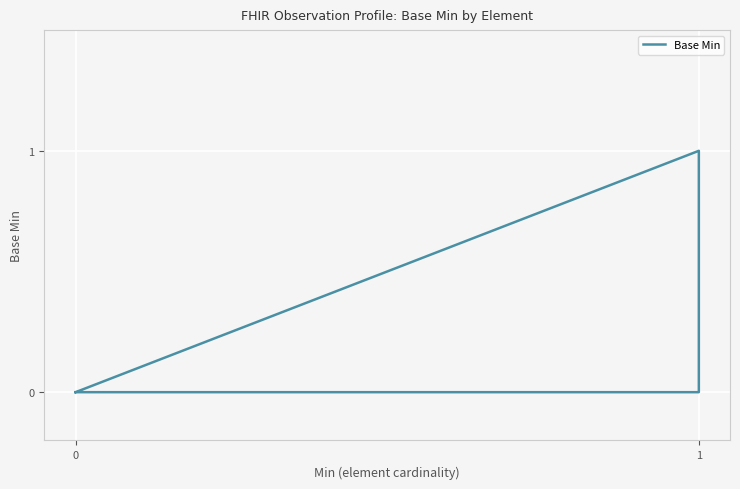

What is the greatest value displayed?

1